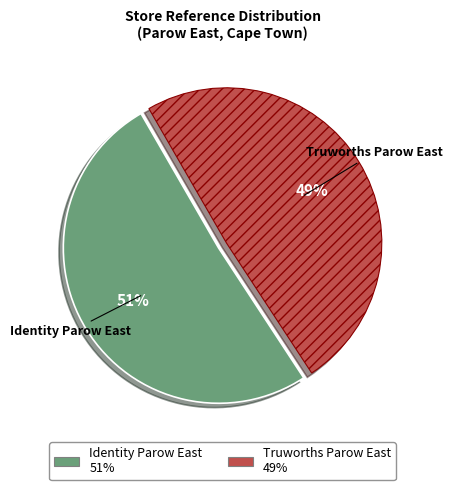

Is the sum of Identity Parow East and Truworths Parow East greater than half?

Yes